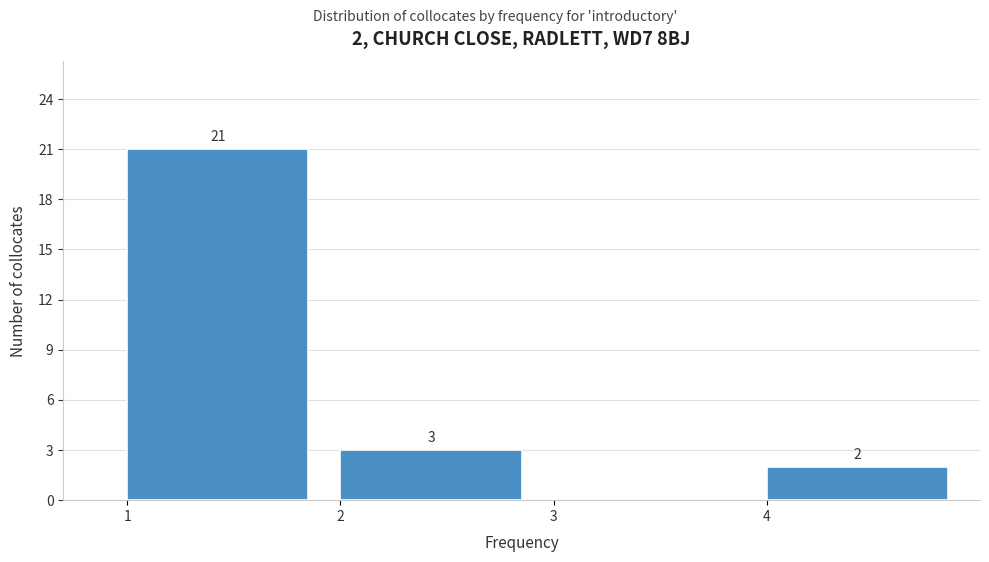

Over which range of the x-axis is the bar tallest?

1 to 2